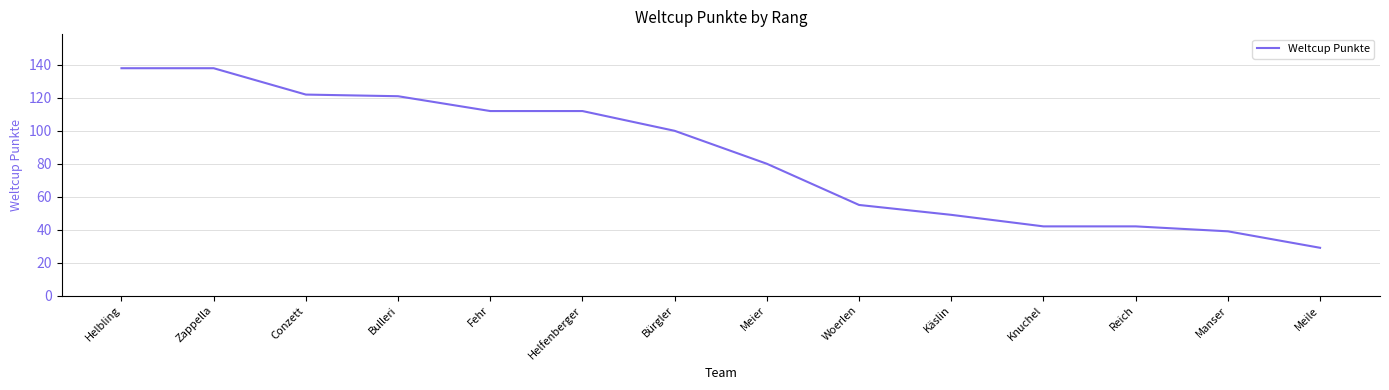

True or false: the data shows 112 at Fehr.

True